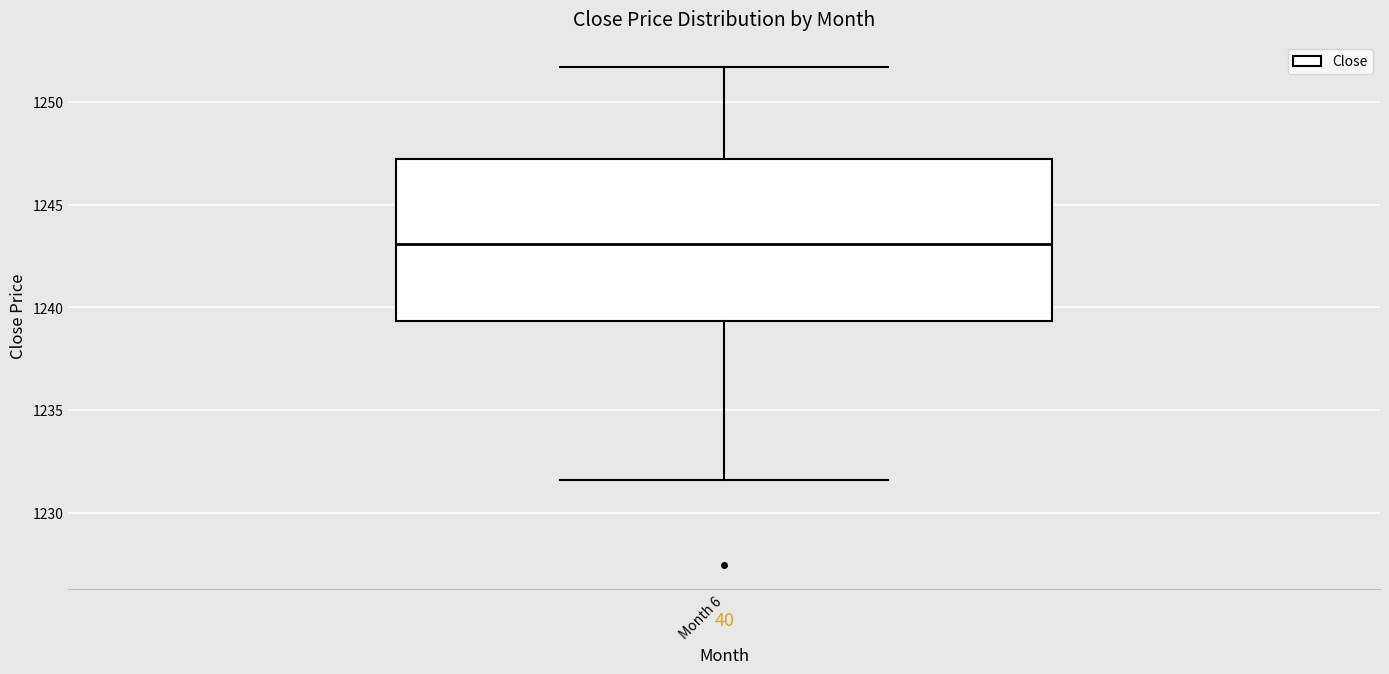

Transcribe this box plot: give where the median line is, the range the box spans, and where the two whiskers end, as read against the y-axis. The values are not printed on the chart, so give them approximately, as read against the axis.

median 1243.0, box 1239.5 to 1247.0, whiskers 1231.5 to 1251.5